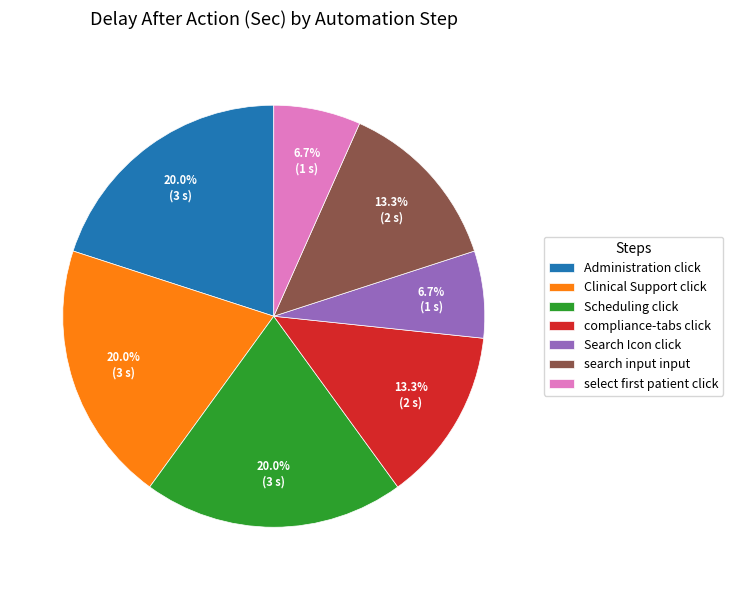

To the nearest percent, what is the difference between the largest and smallest slice percentages?

13%